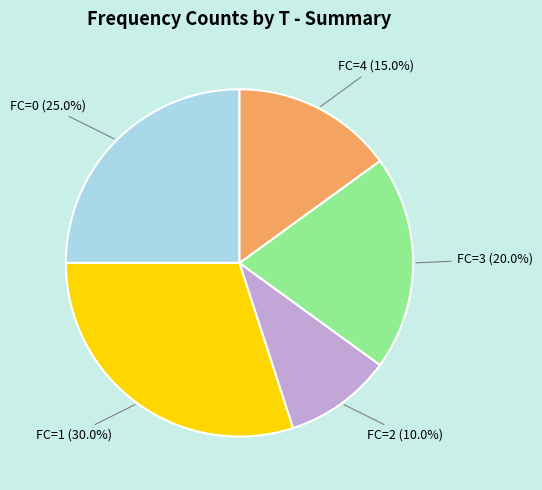

Is there any slice that represents more than half of the pie?

No